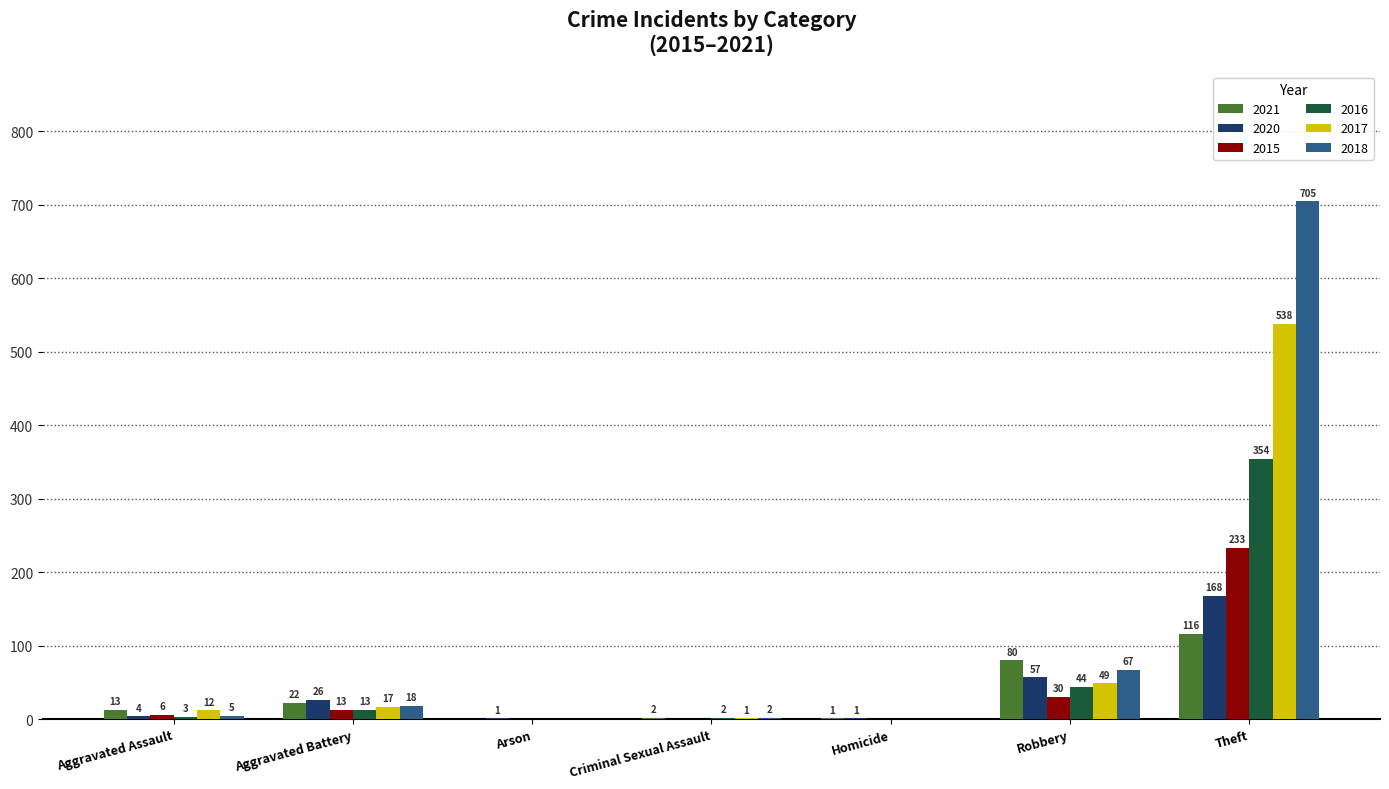

Count the number of categories in the chart.

7